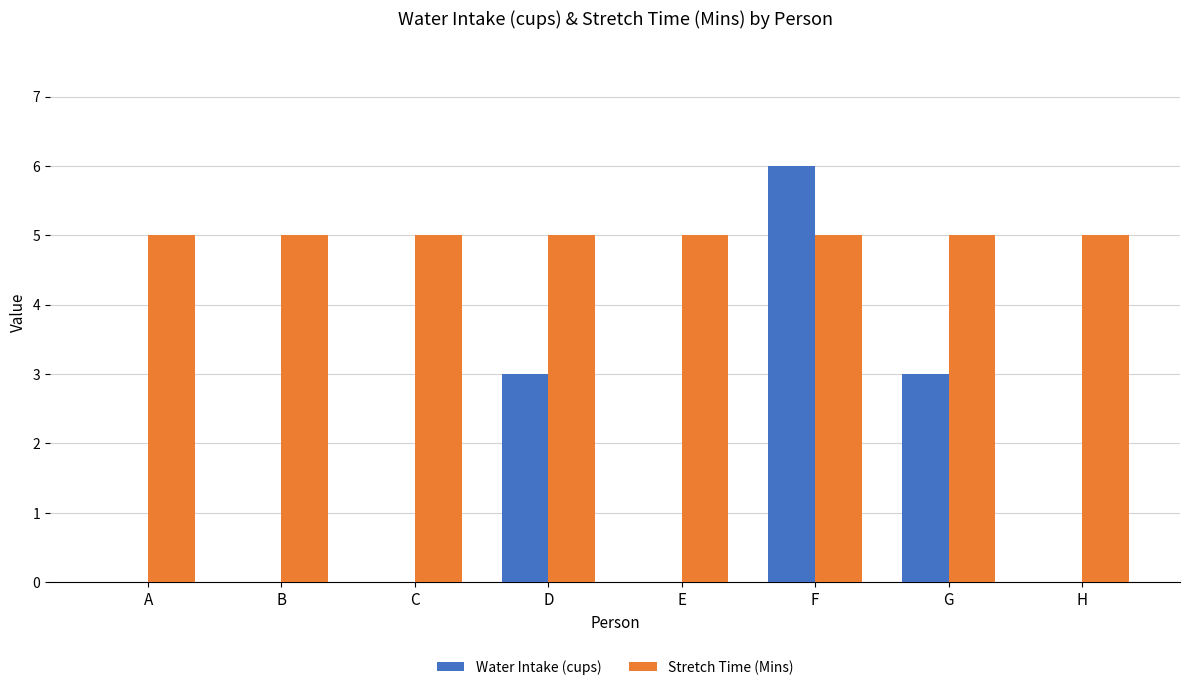

How many groups of bars are there?

8